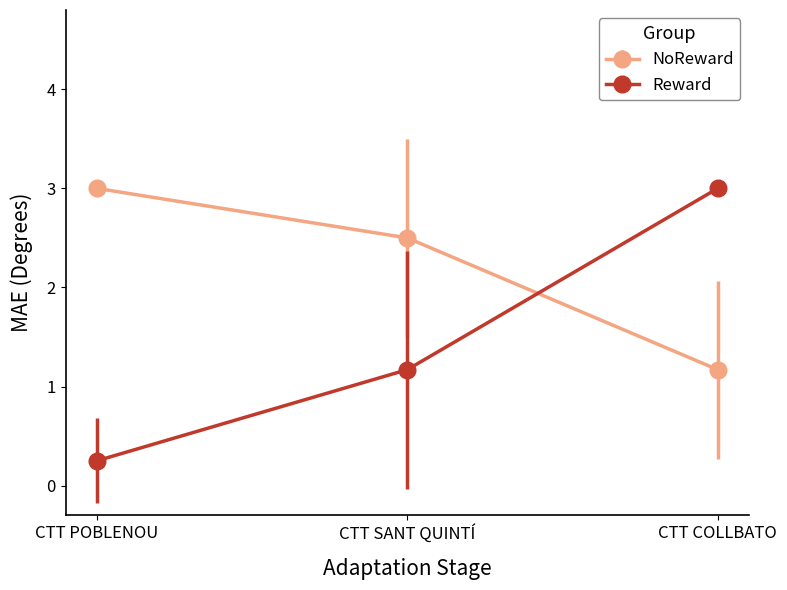

Which series has the largest range (max minus min)?

Reward